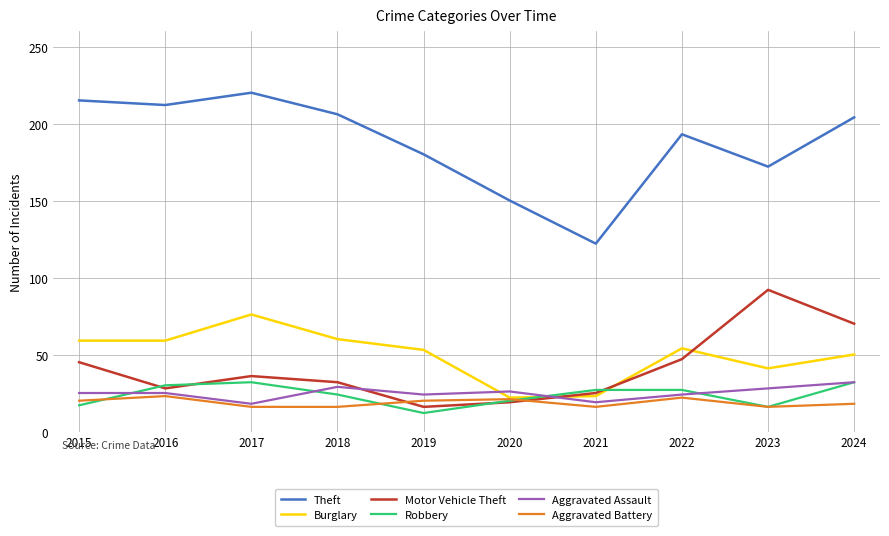

What is the sum of all Aggravated Battery values?

188